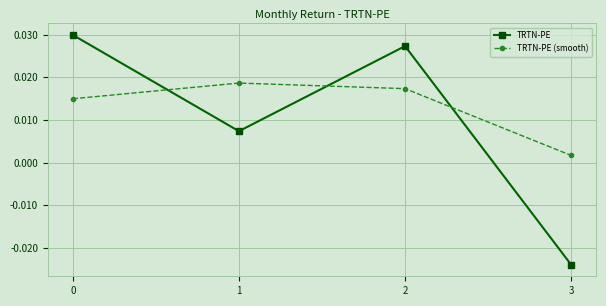

What are all the series names shown in the legend?

TRTN-PE, TRTN-PE (smooth)